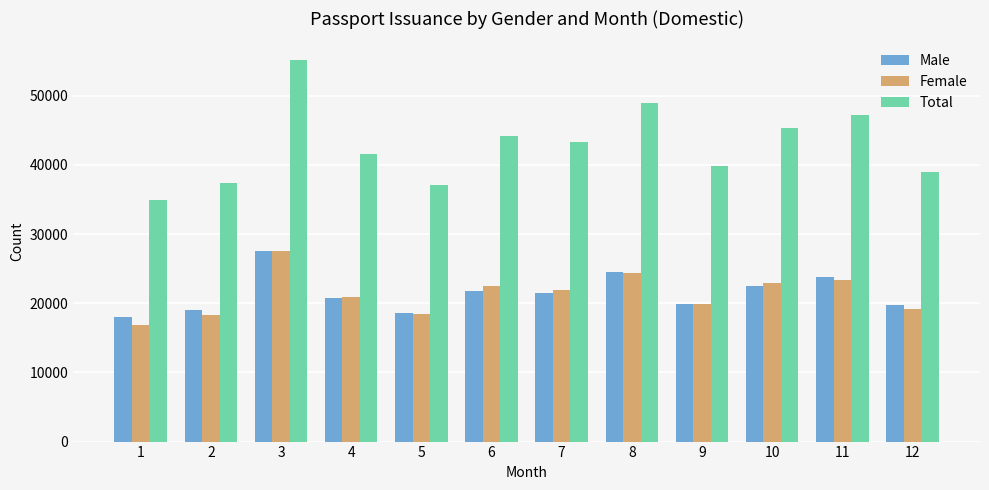

Which series has the widest spread of values?

Total